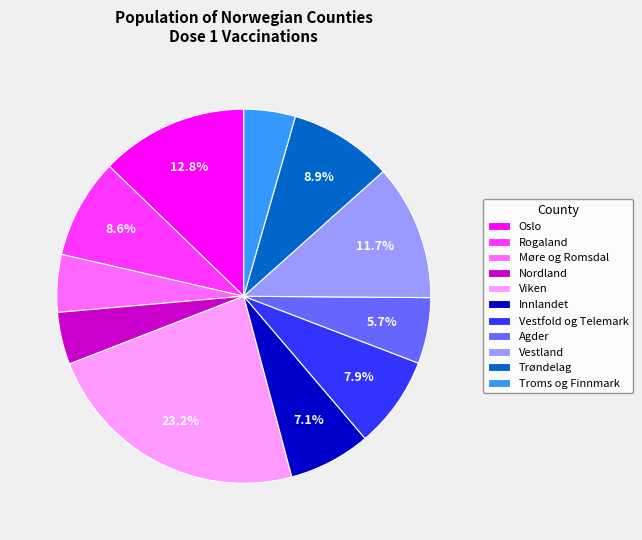

What is the largest slice in the pie chart?

Viken